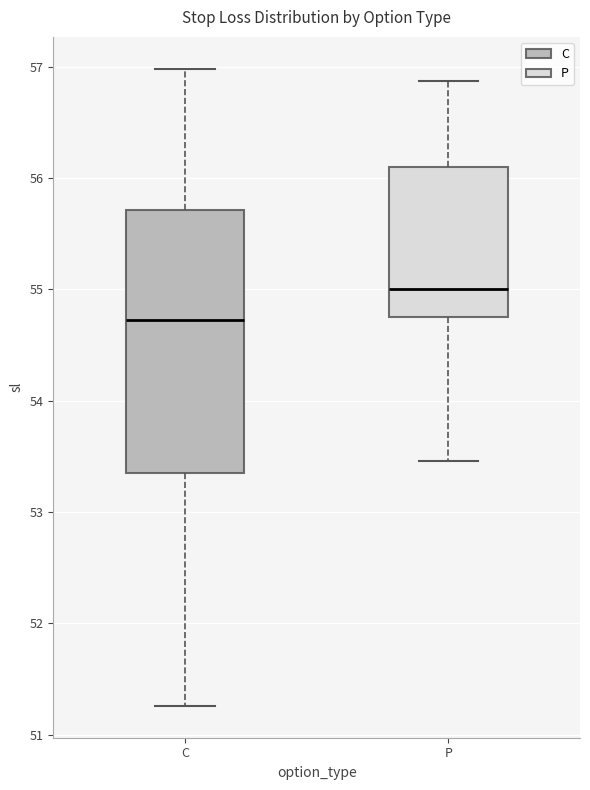

Where does the lower whisker of the box for P end on the y-axis? The values are not printed on the chart, so give them approximately, as read against the axis.

53.5